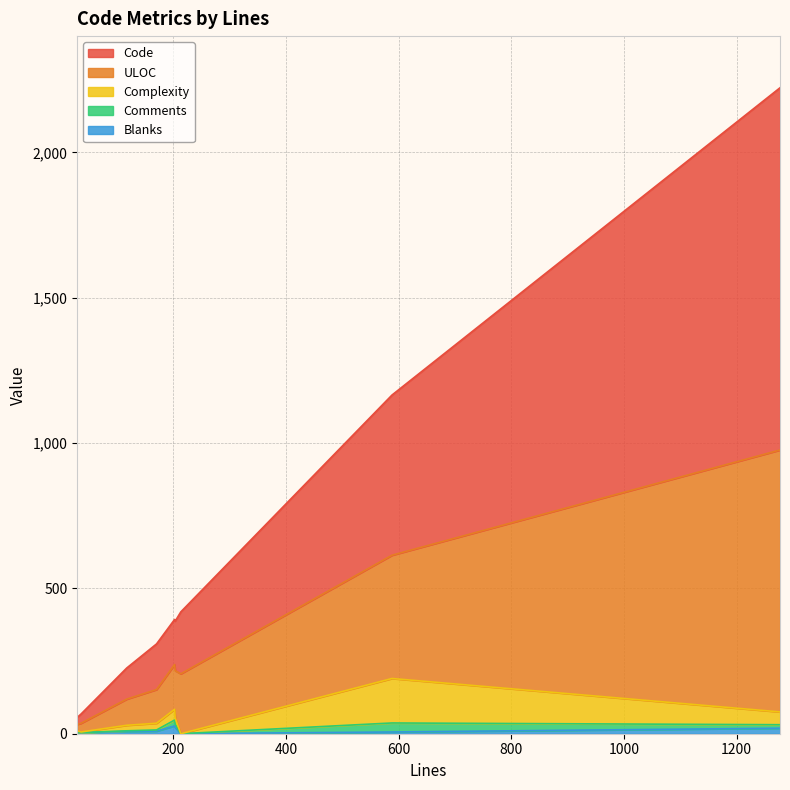

After their last crossing, which series has the higher values: Blanks or Comments?

Blanks